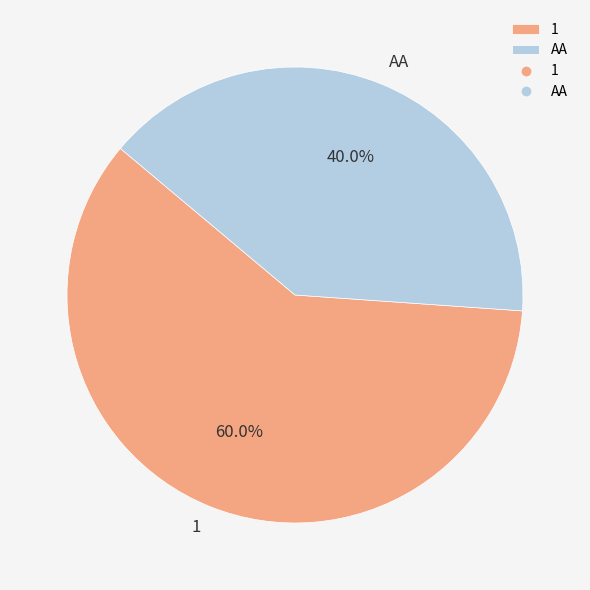

Which has a higher value, 1 or AA?

1